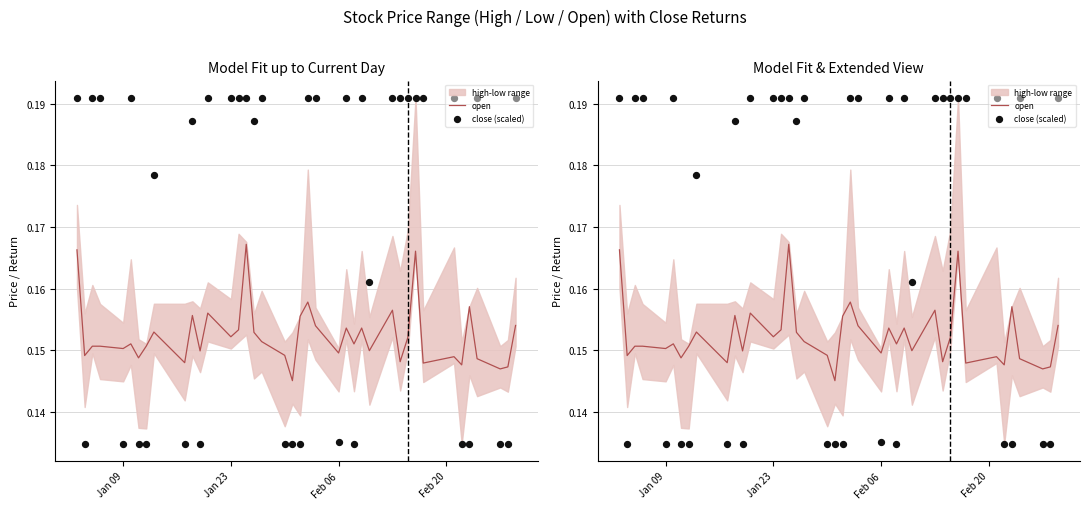

Which series reaches the maximum Y coordinate?

close (scaled)